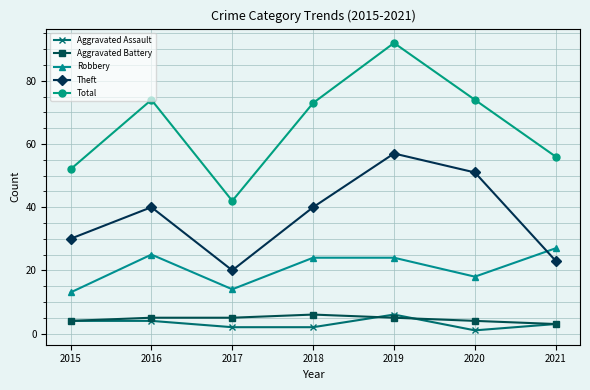

Reading left to right, transcribe all the data shown in this chart.

Aggravated Assault: 4	4	2	2	6	1	3
Aggravated Battery: 4	5	5	6	5	4	3
Robbery: 13	25	14	24	24	18	27
Theft: 30	40	20	40	57	51	23
Total: 52	74	42	73	92	74	56